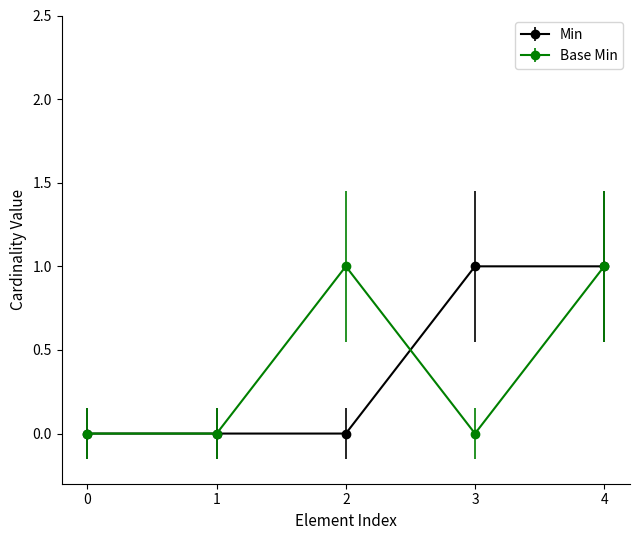

What is the value of the Min point at the 5th from the left?

1